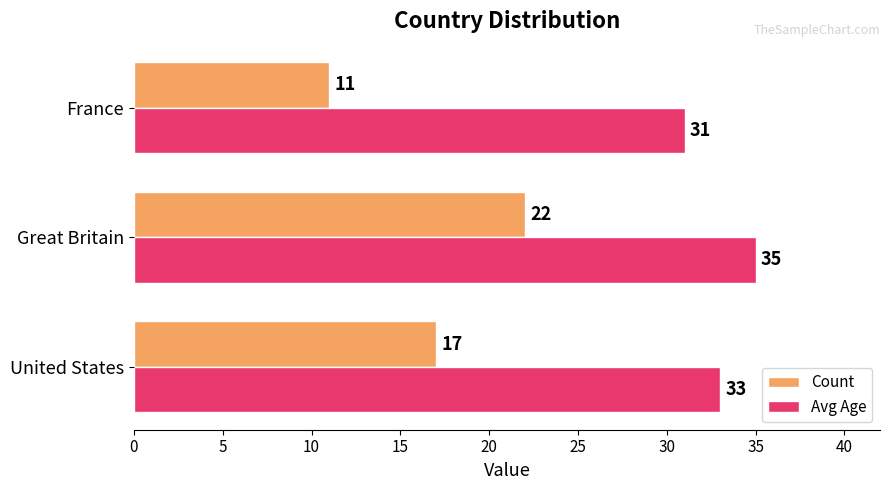

Which series changed the most between United States and Great Britain?

Count